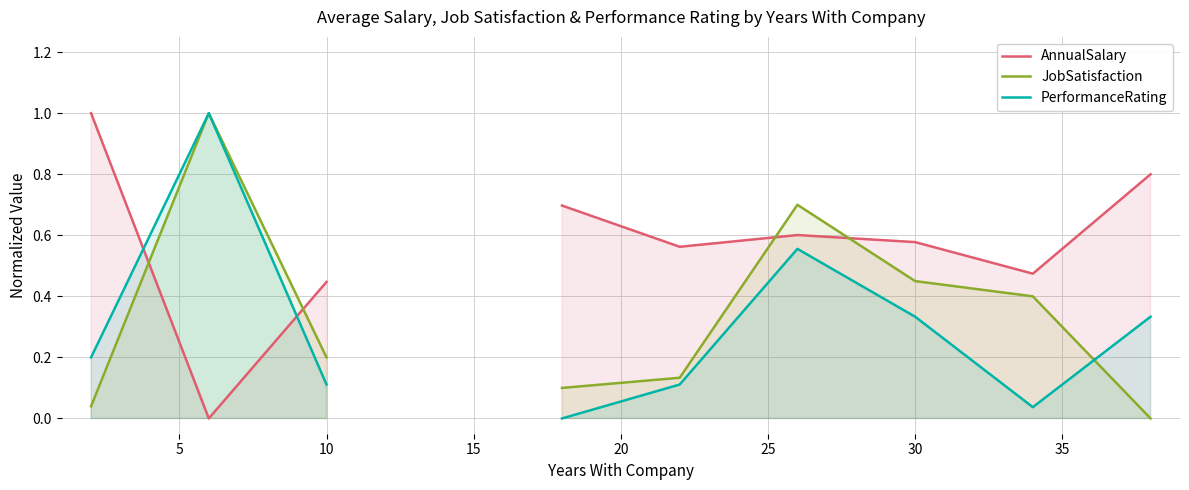

How many series are shown in this chart?

3